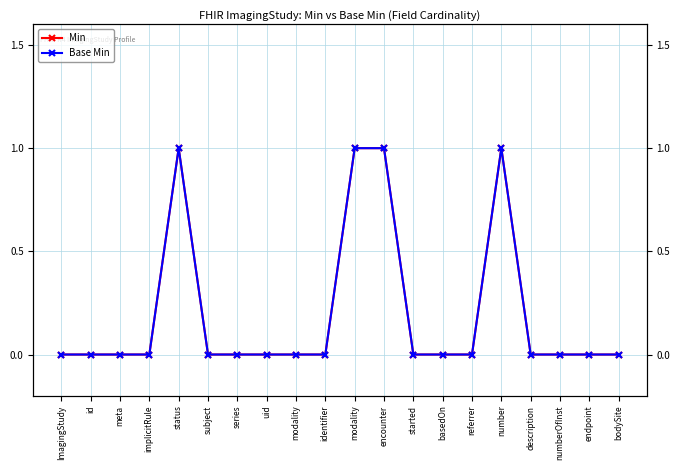

What is the greatest value displayed?

1